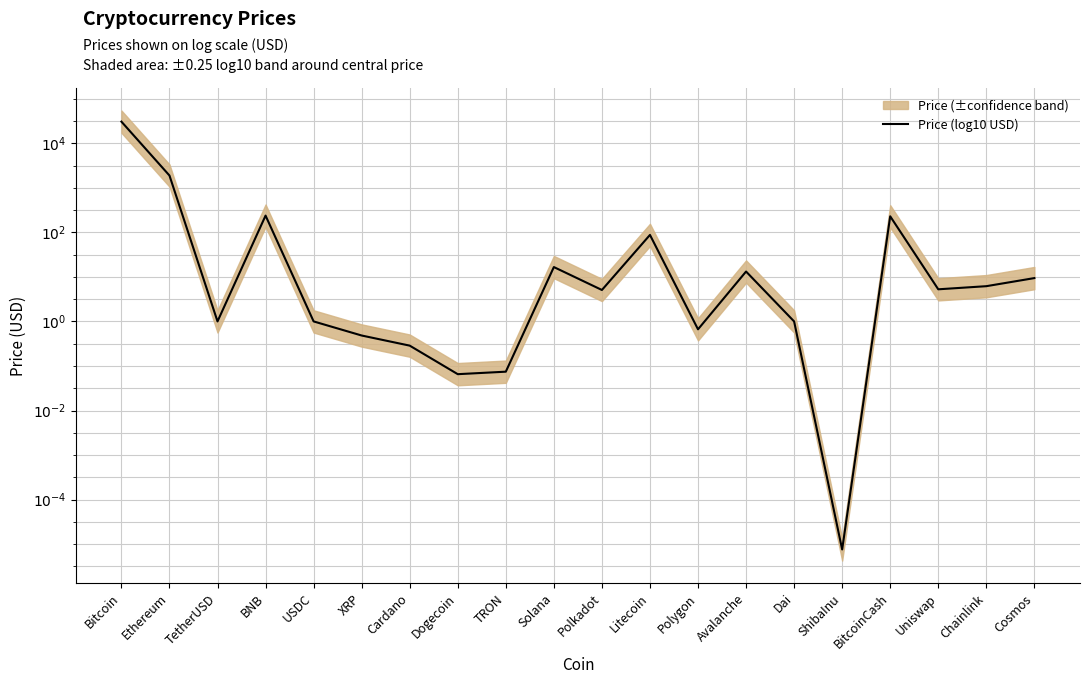

Where is the first local minimum?

TetherUSD